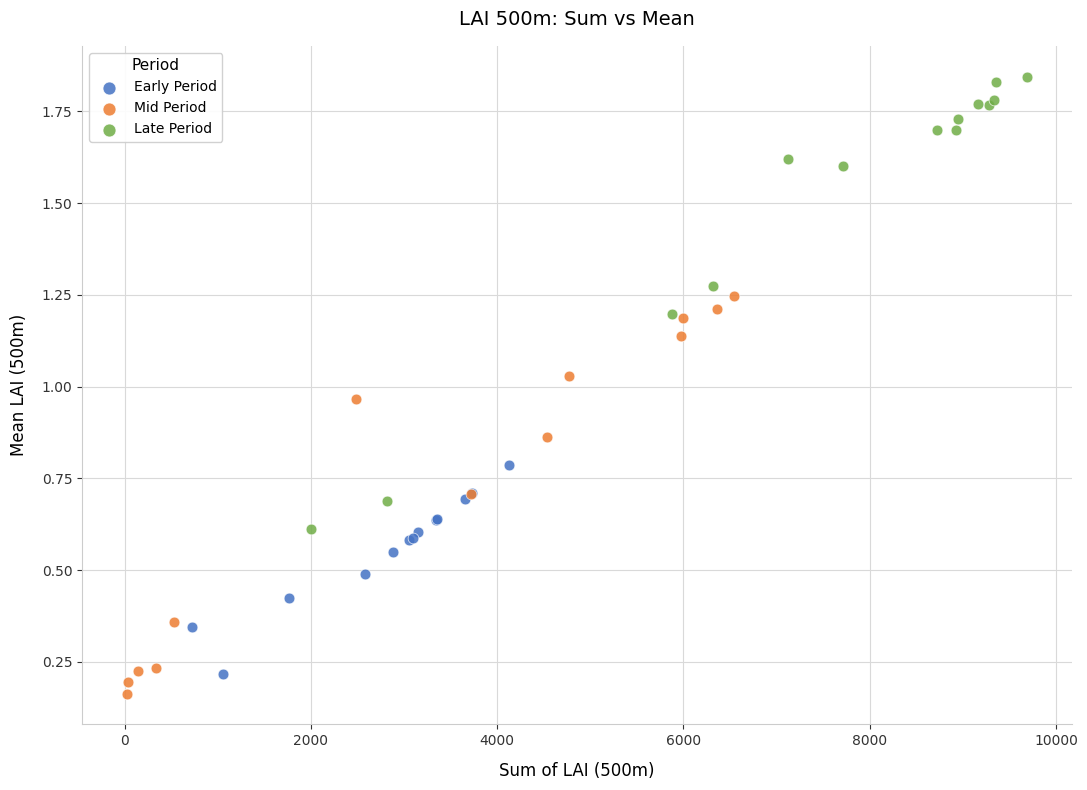

Which series has the widest spread of Y values?

Late Period